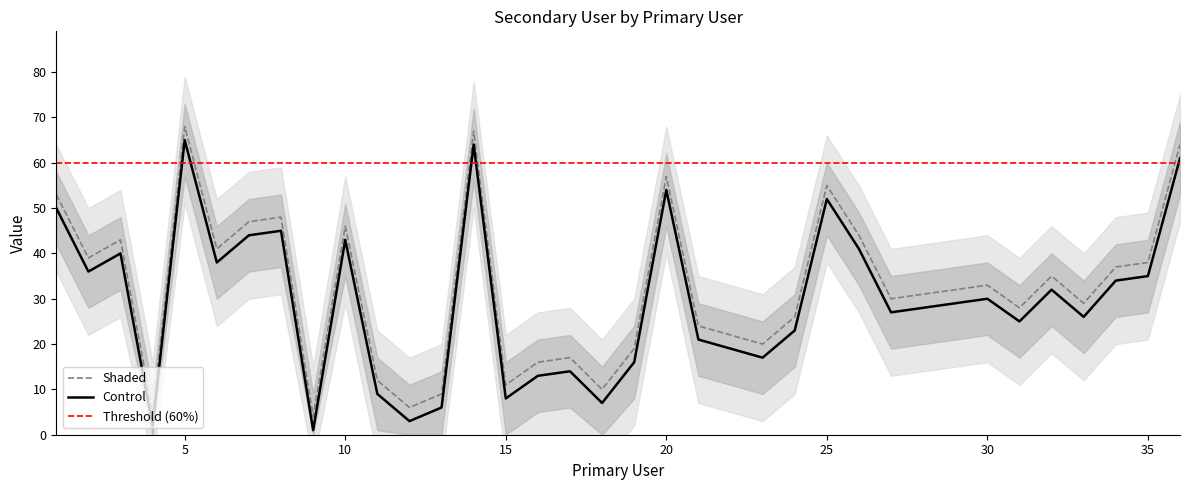

Between 34 and 2, which is larger?

2